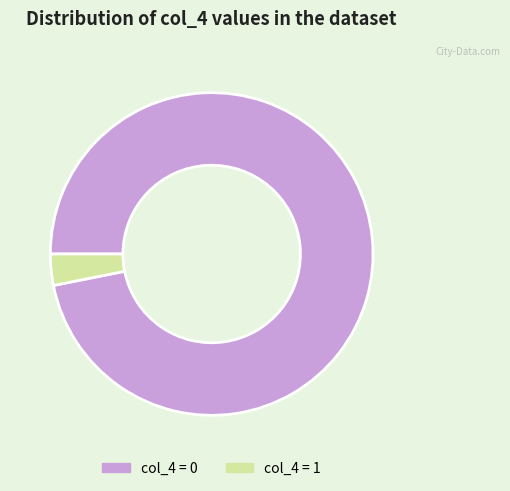

What is the ratio of the value at col_4 = 0 to the value at col_4 = 1?

31.0